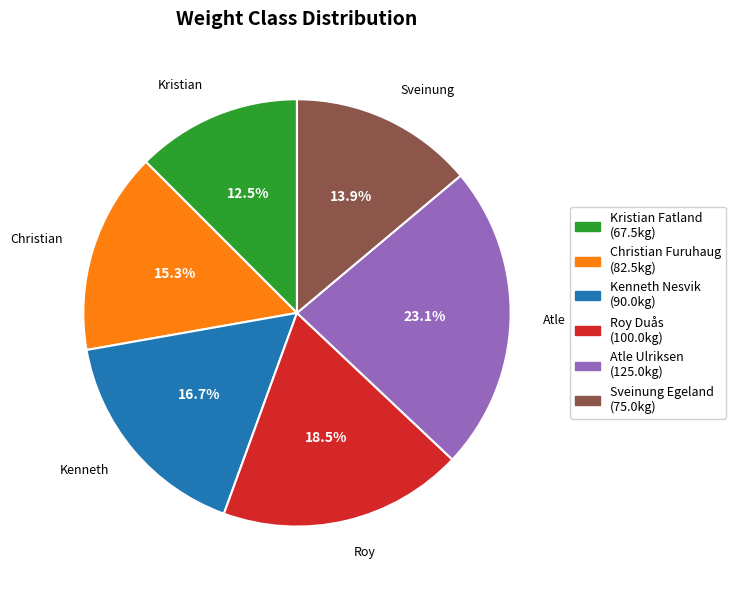

Which slice is the largest?

Atle Ulriksen